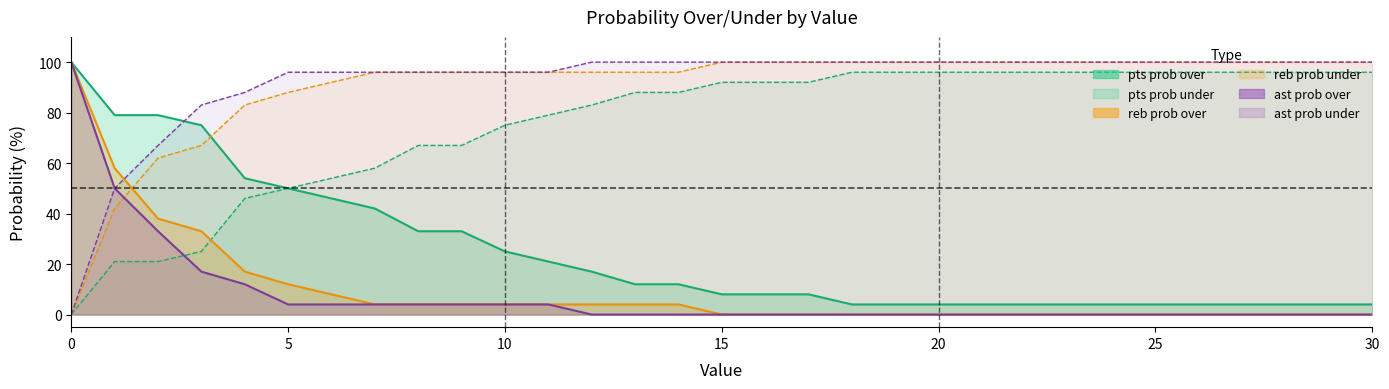

At which label is ast prob under closest to 50?

1